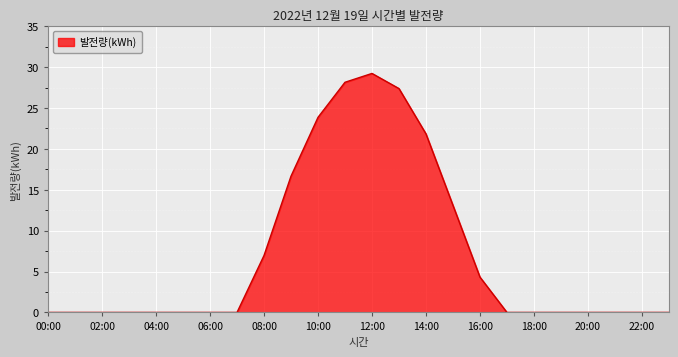

What is the greatest value displayed?

29.2